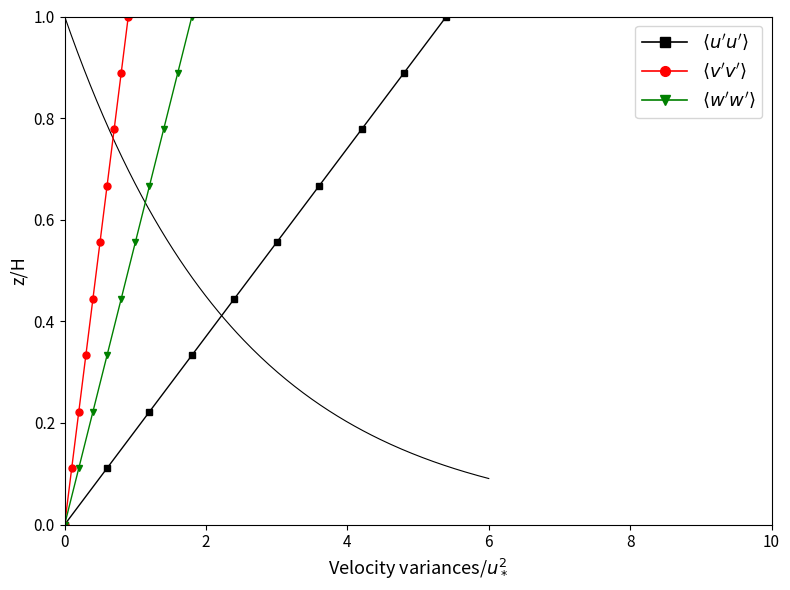

What is the value of the $\langle v'v' \rangle$ point at the 10th from the left?

1.0